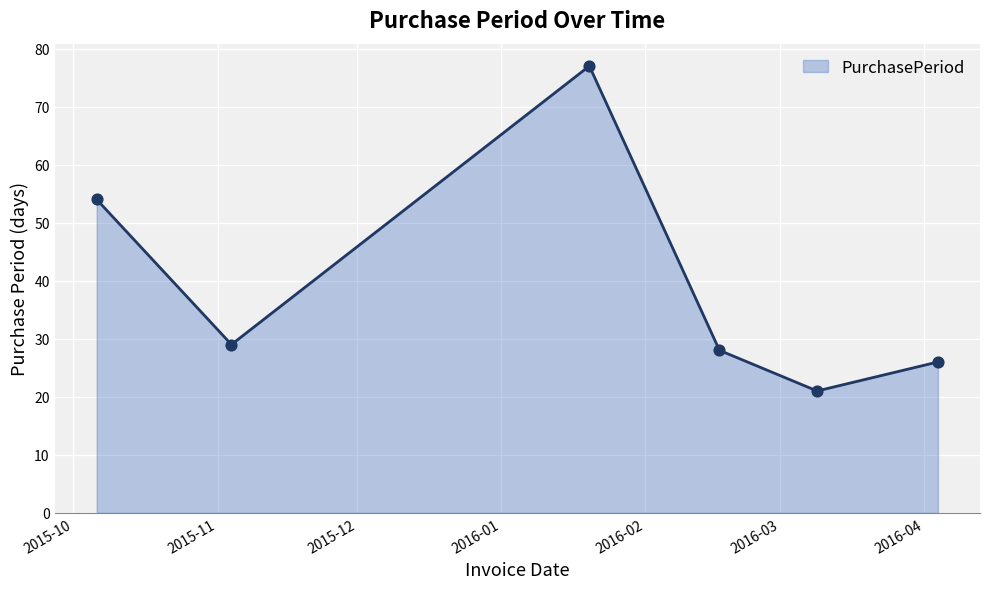

What is the sum of all values?

235